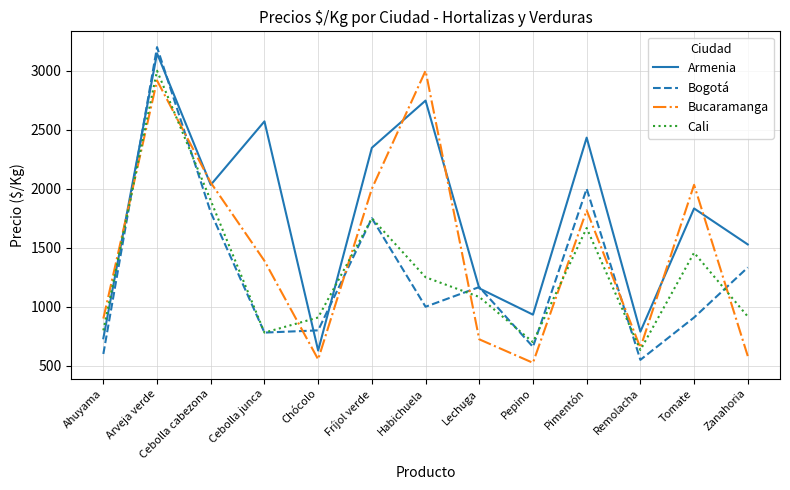

At how many categories does at least one series exceed 1469?

8